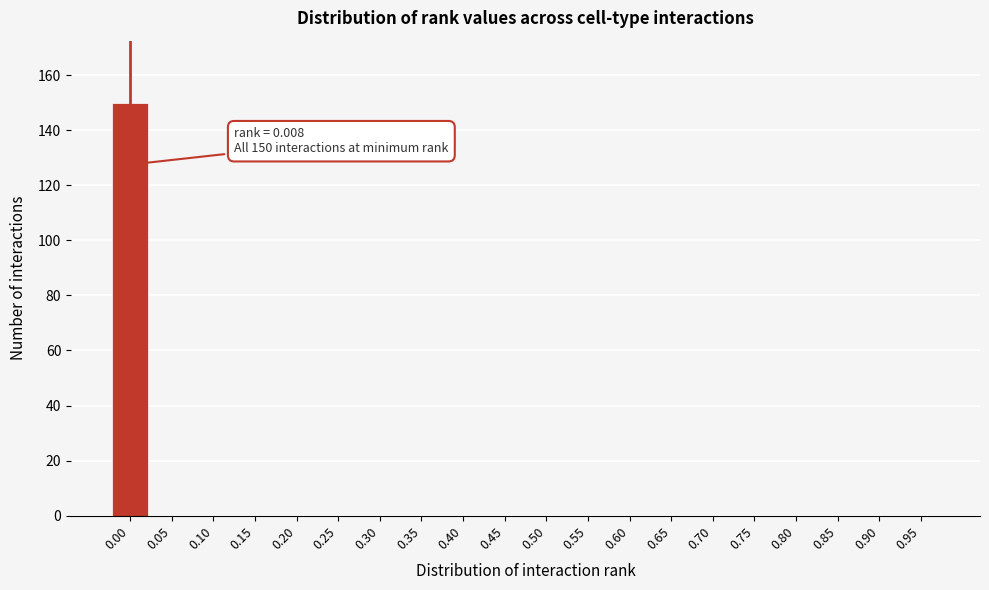

Reading right to left, extract all data points from this chart.

0.95=0	0.90=0	0.85=0	0.80=0	0.75=0	0.70=0	0.65=0	0.60=0	0.55=0	0.50=0	0.45=0	0.40=0	0.35=0	0.30=0	0.25=0	0.20=0	0.15=0	0.10=0	0.05=0	0.00=150